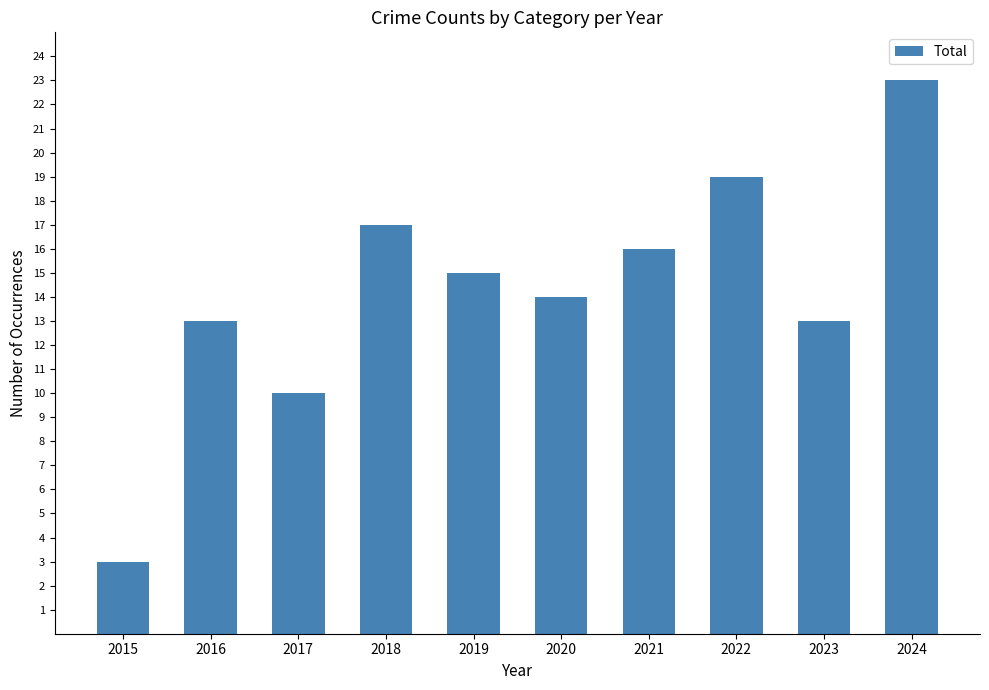

What is the average value?

14